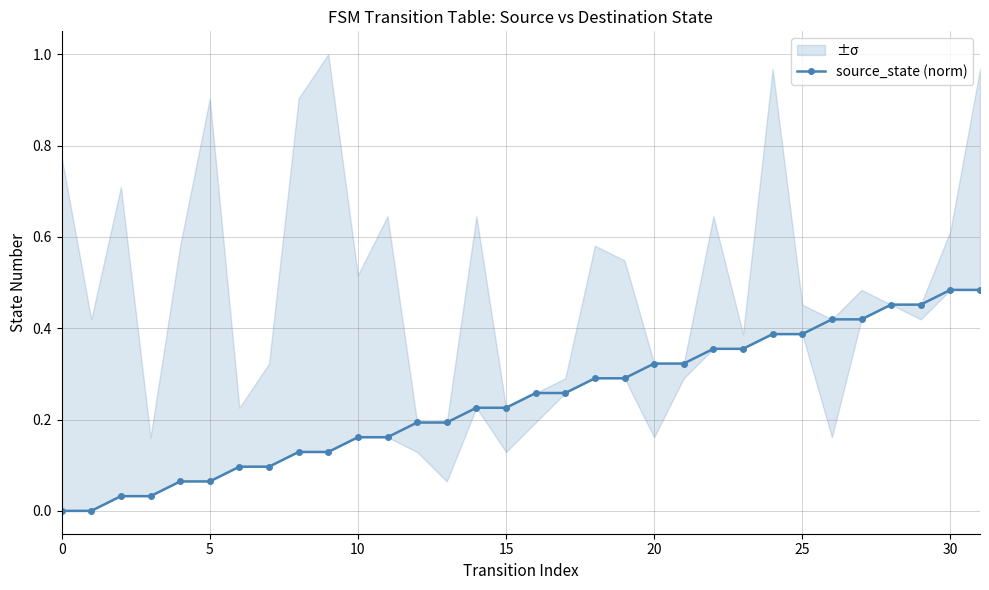

What is the difference between the second highest and minimum values?

0.5